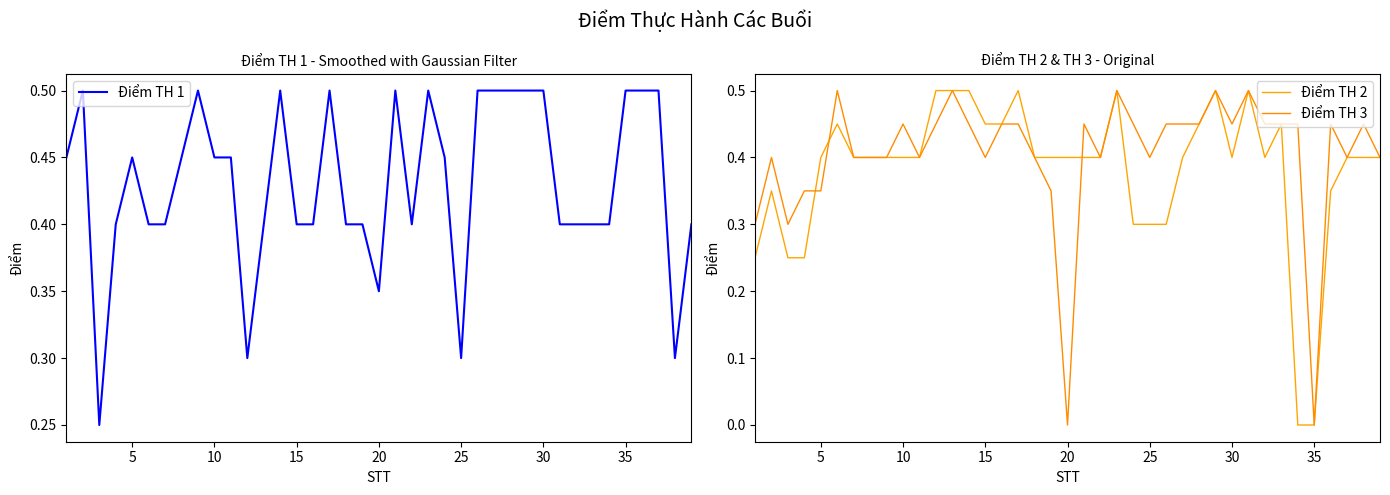

Which series has the largest total across all categories?

Điểm TH 1